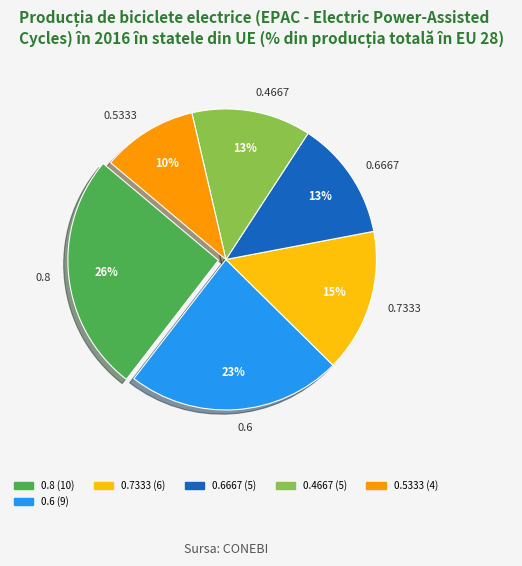

Which has a higher value, 0.4667 or 0.5333?

0.4667